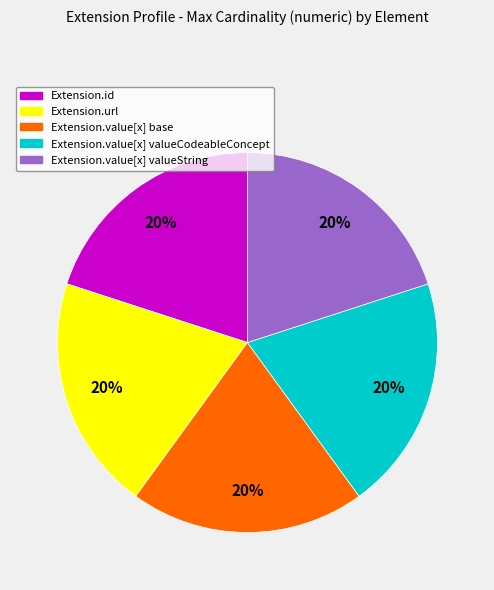

To the nearest percent, what is the difference between the largest and smallest slice percentages?

0%